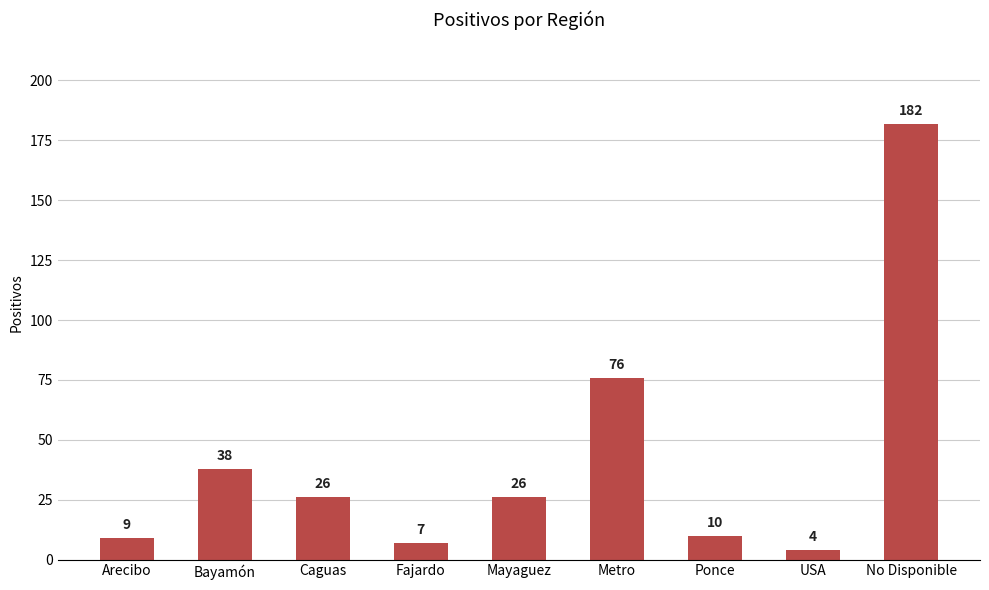

What is the minimum value shown in the chart?

4